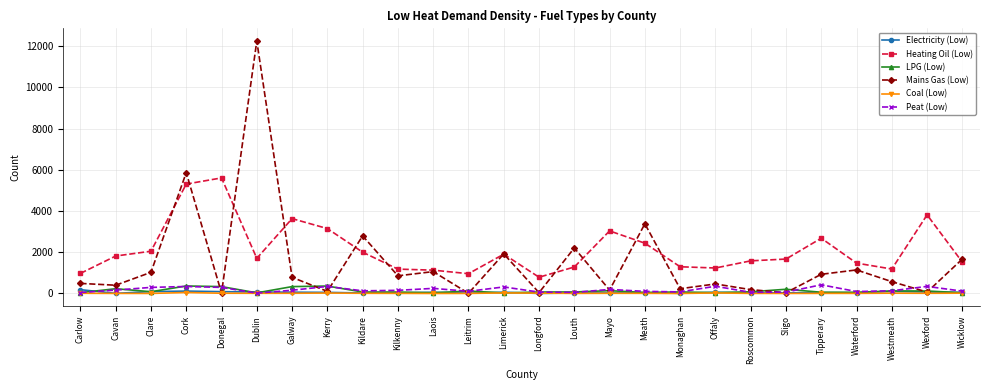

What is the difference between the Peat (Low) values at Kildare and Clare?

167